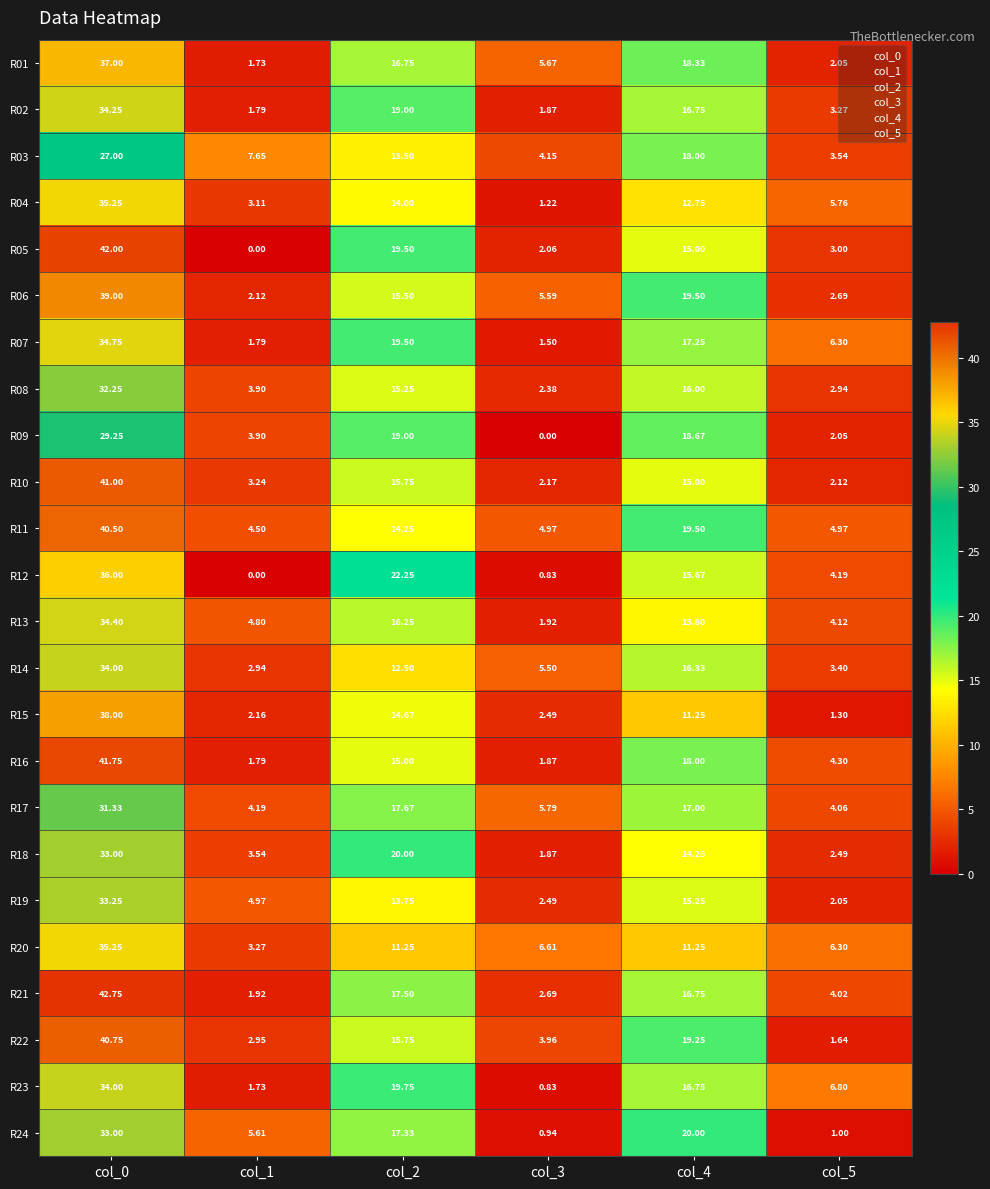

Is the value of R24 at col_3 greater than the value of R08 at col_2?

No